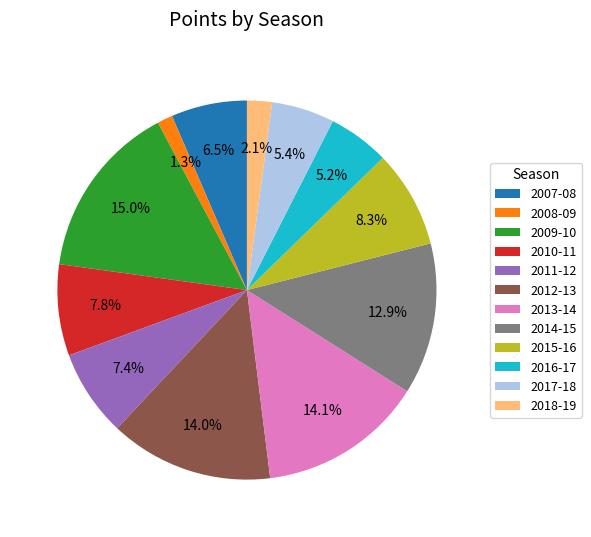

Count the number of slices in the pie.

12